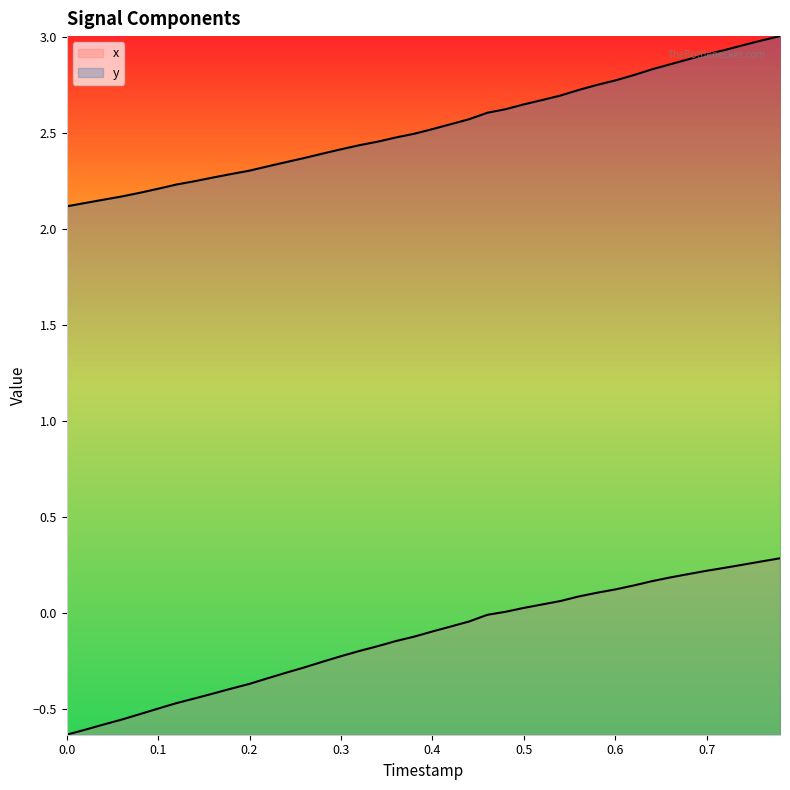

What is the average value of the y series?

2.5